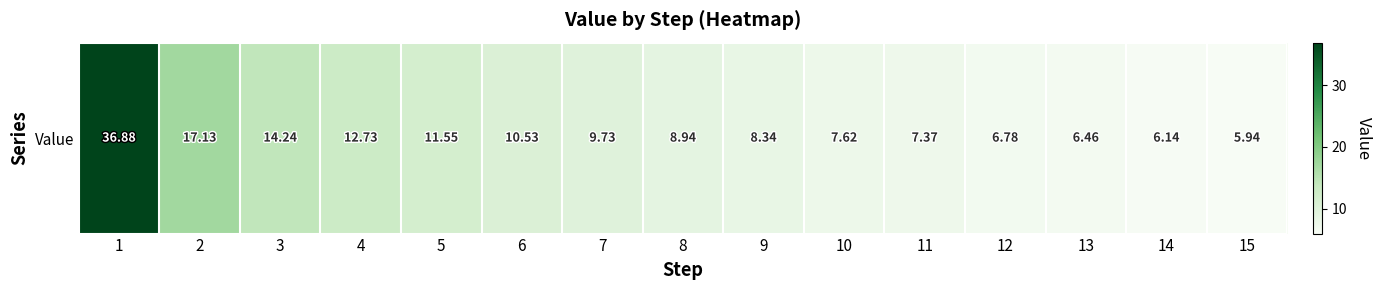

Rank the categories by value from lowest to highest.

15, 14, 13, 12, 11, 10, 9, 8, 7, 6, 5, 4, 3, 2, 1